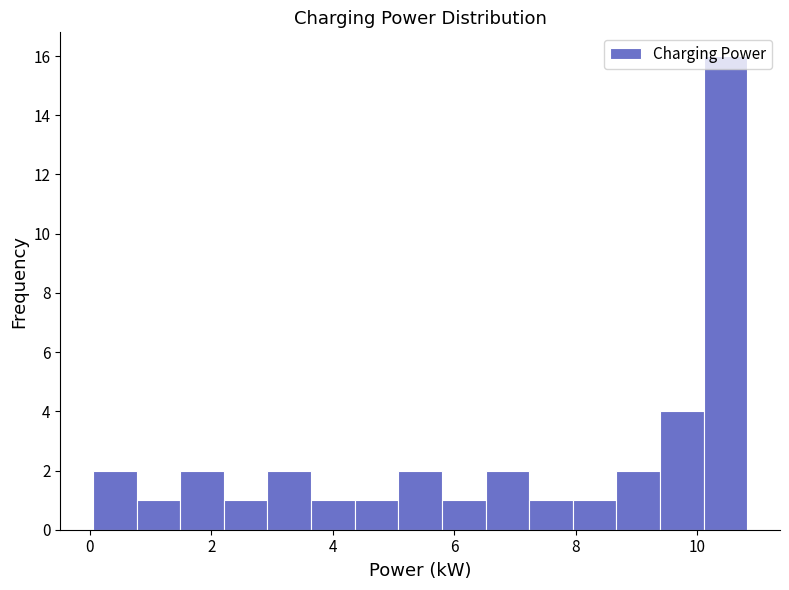

Read against the x-axis, roughly where is the centre of the tallest bar?

10.4